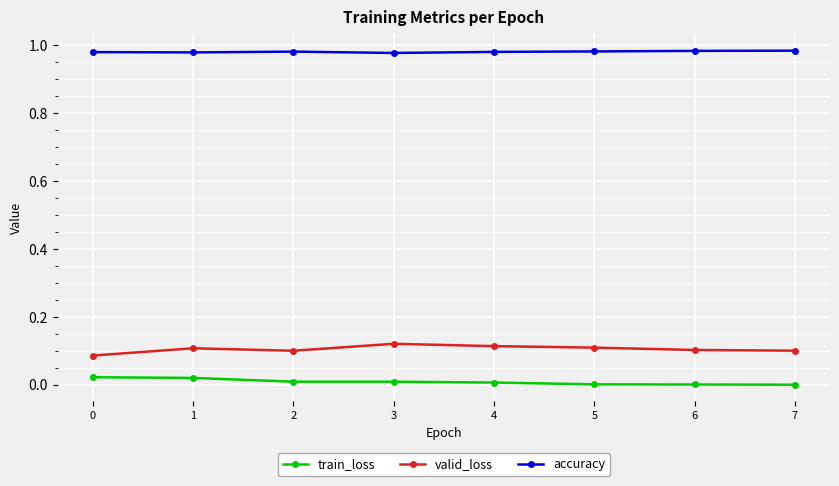

Is it true that accuracy equals 0.6 at 3?

False